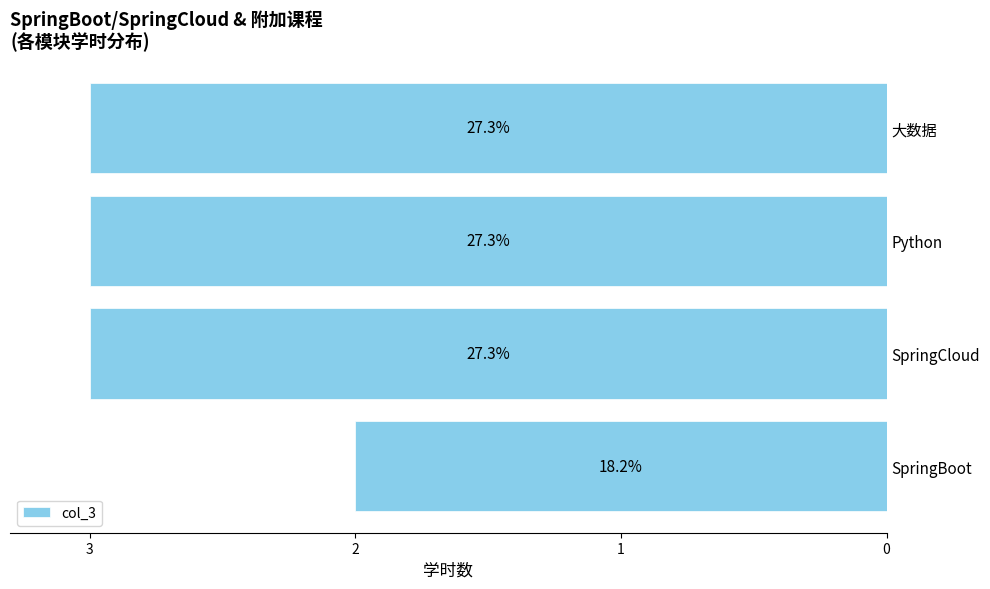

Are the bars horizontal?

Yes